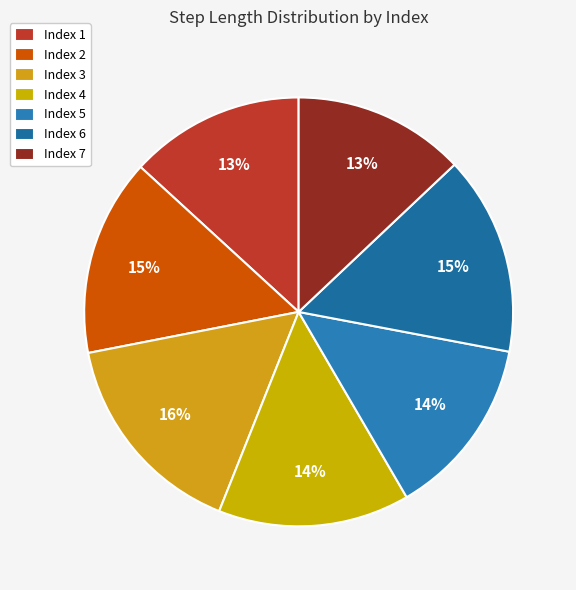

Rank the categories by value from lowest to highest.

7, 1, 5, 4, 2, 6, 3